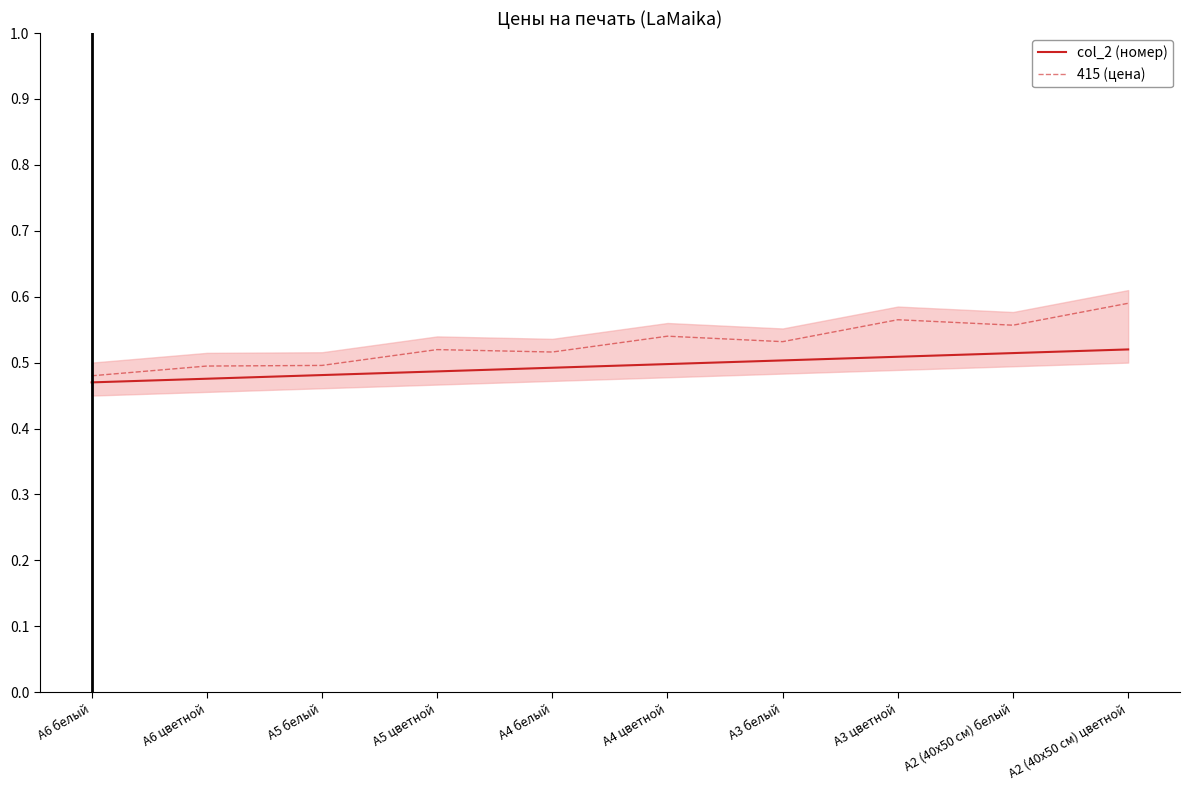

Rank the series by their maximum value, from highest to lowest.

415 (цена), col_2 (номер)